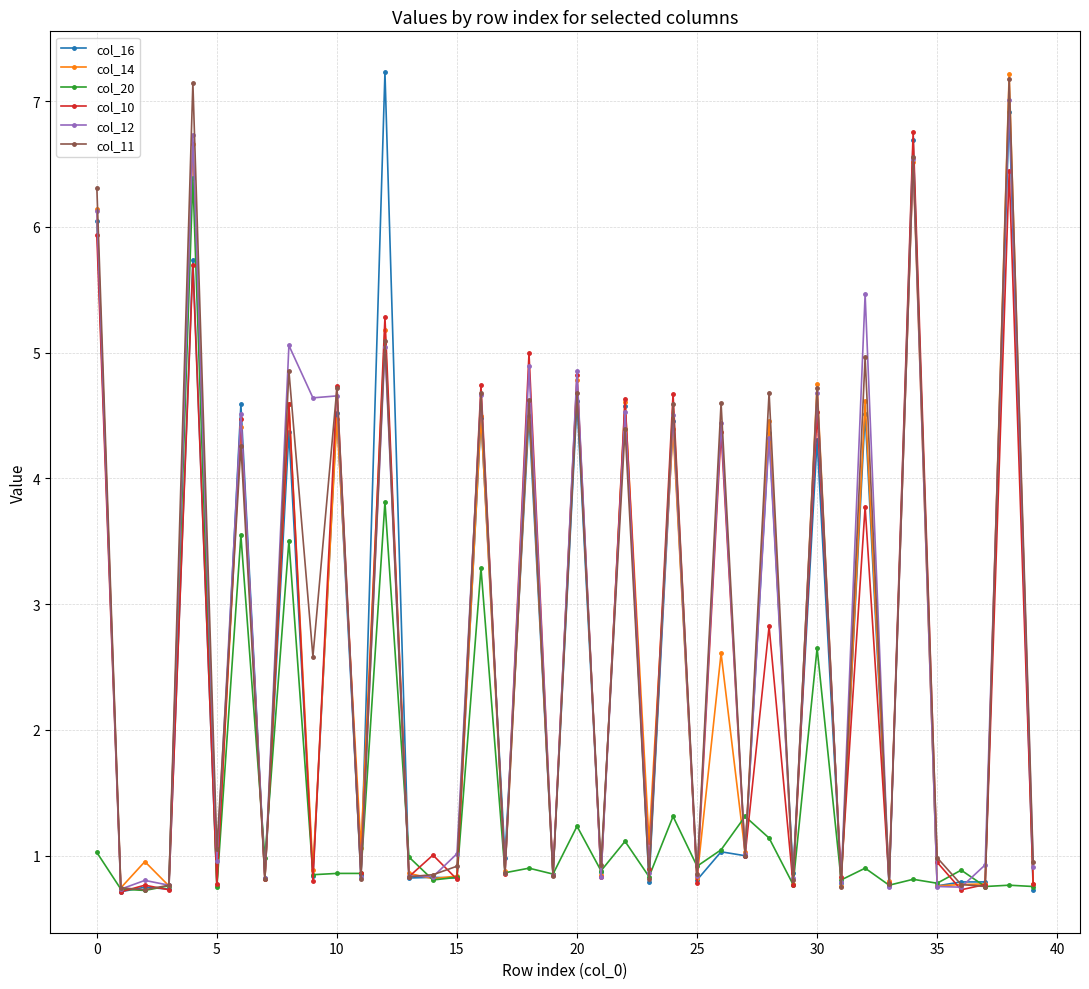

At how many categories does at least one series exceed 0?

40